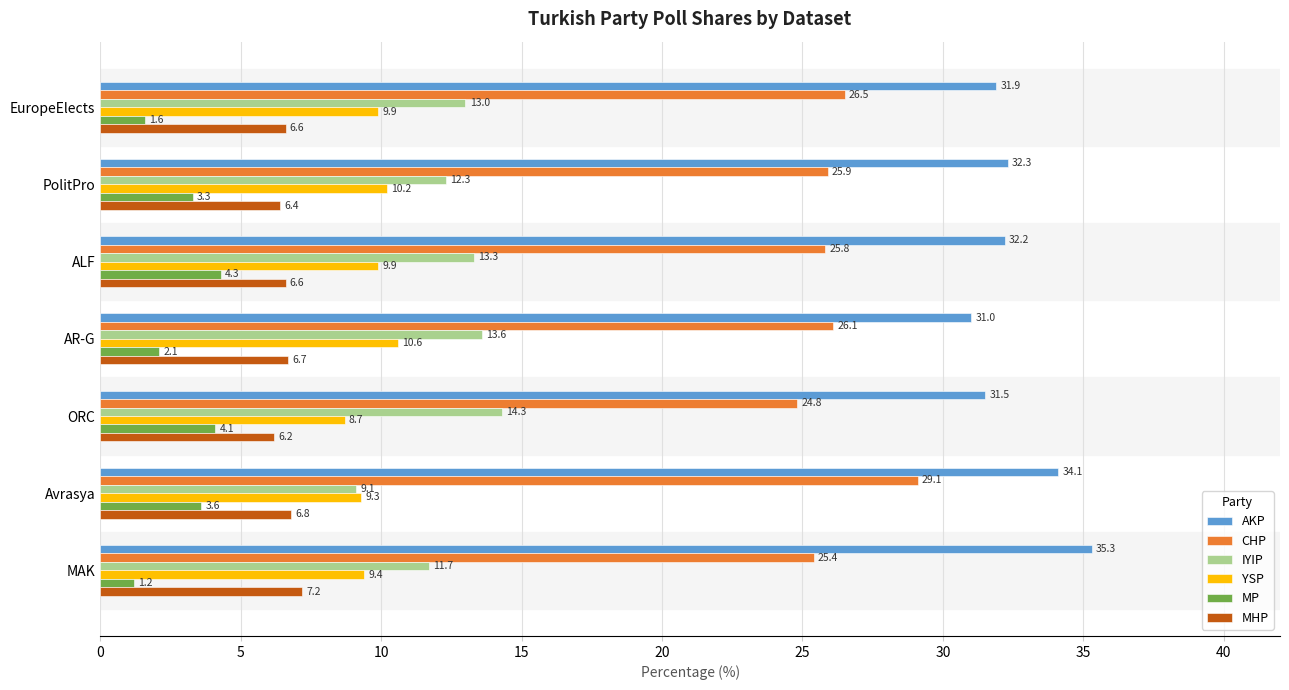

What is the total value across all series at PolitPro?

90.4